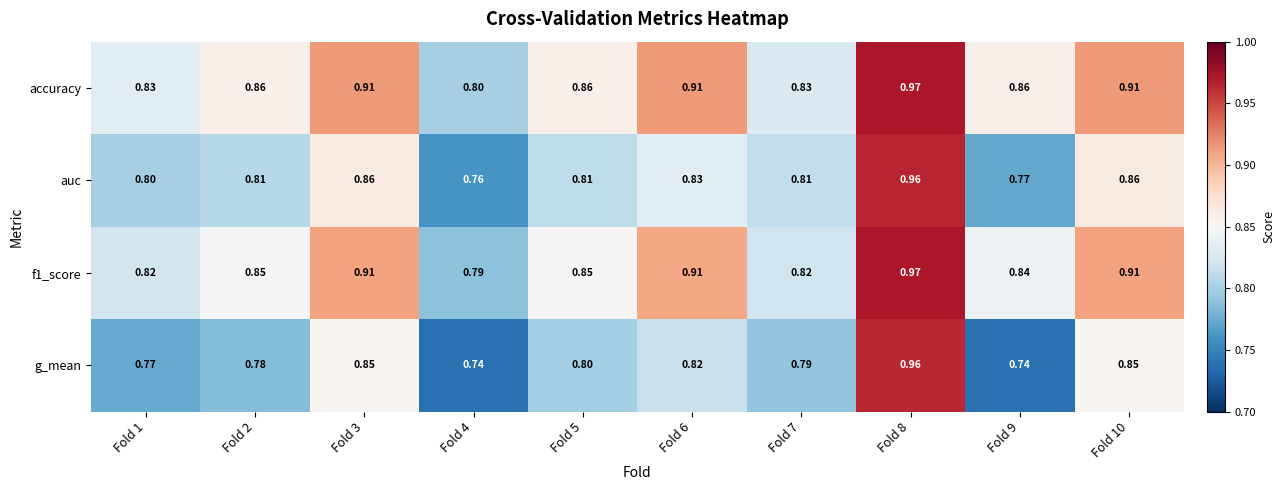

Is the value of accuracy at Fold 6 greater than the value of g_mean at Fold 5?

Yes